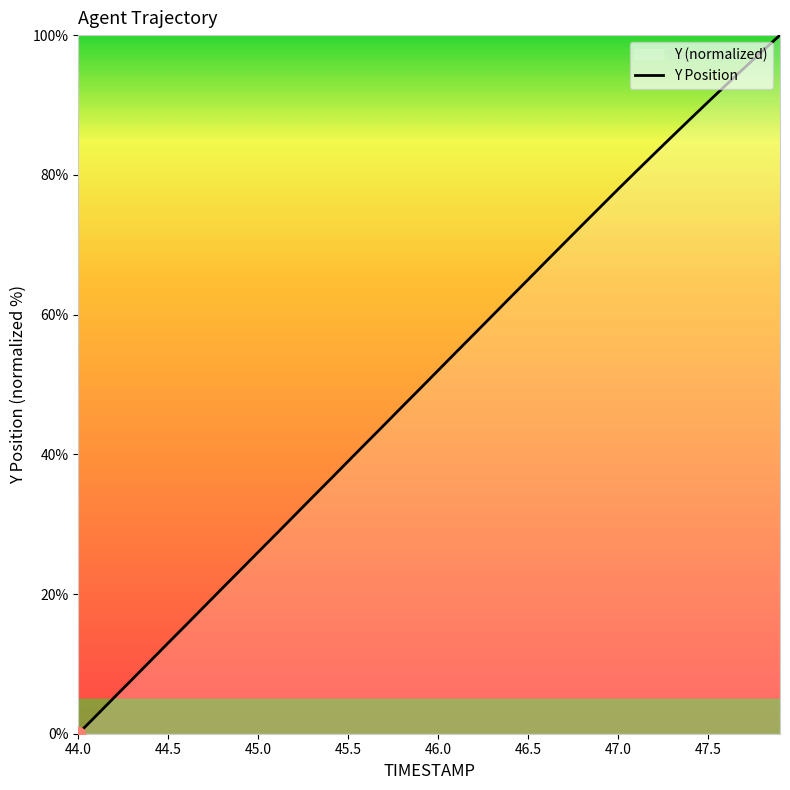

Where does the data first go above 52?

46.0